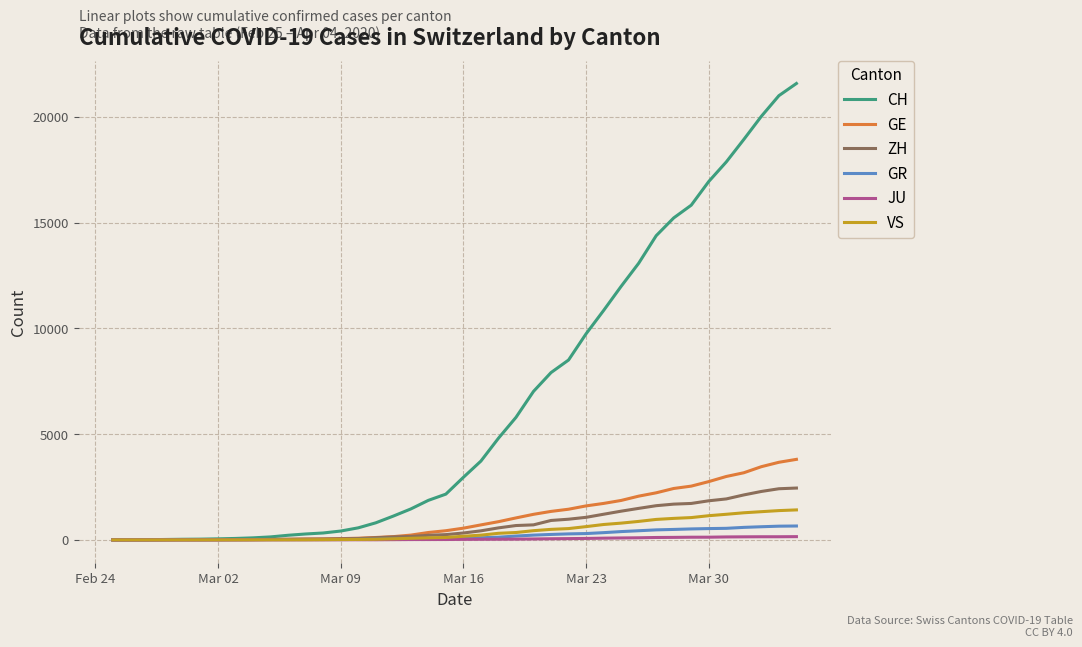

What are all the series names shown in the legend?

CH, GE, ZH, GR, JU, VS